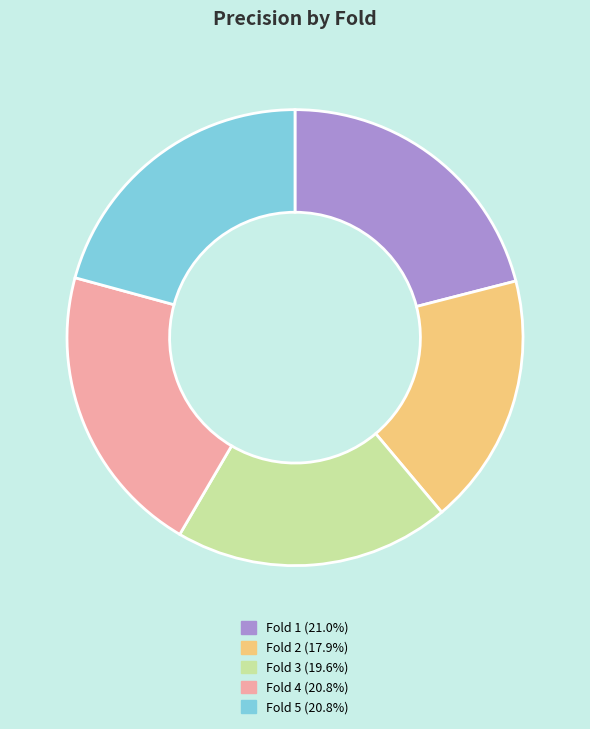

Which slice is the smallest?

Fold 2